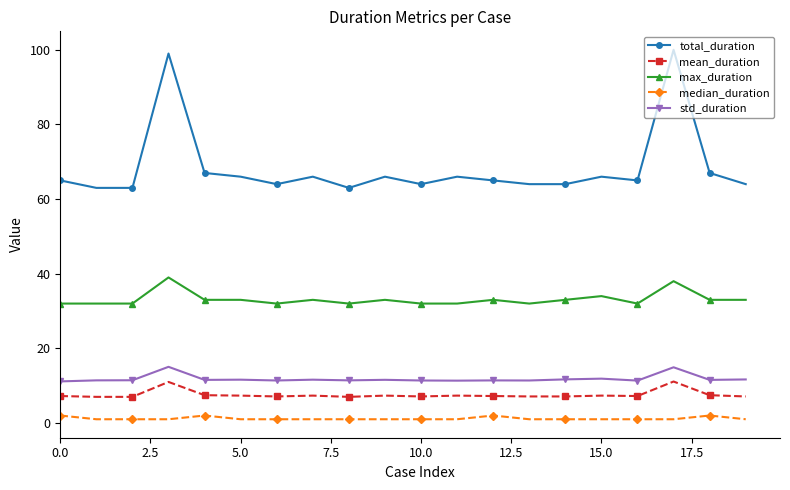

List the series in order of their peak value, lowest first.

median_duration, mean_duration, std_duration, max_duration, total_duration